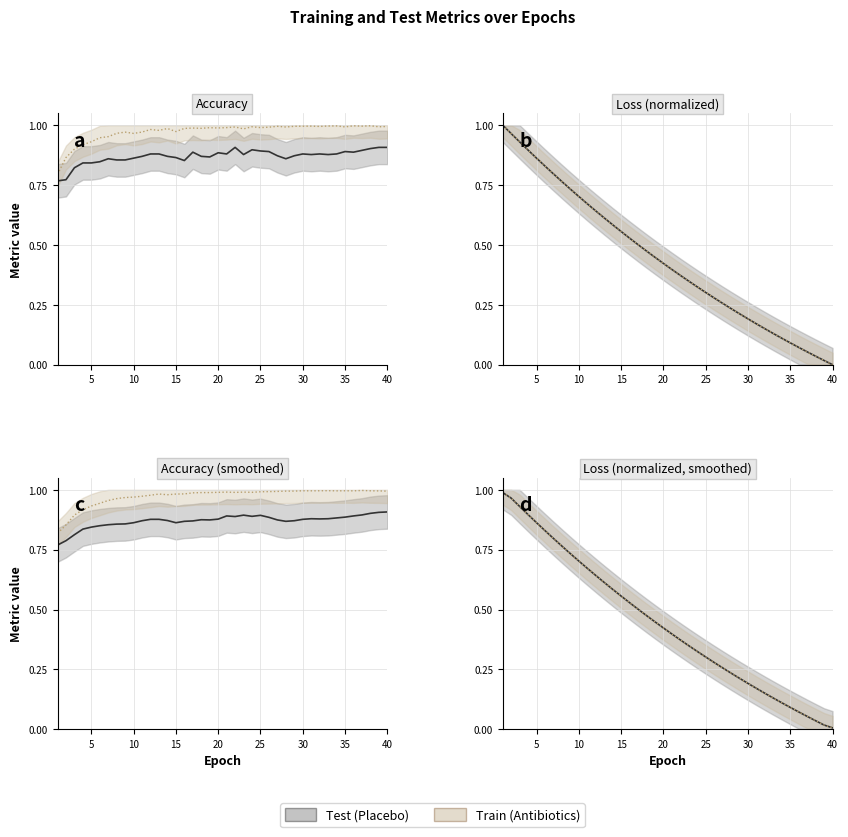

True or false: test_loss_line and test_accuracy_line cross at least once.

True